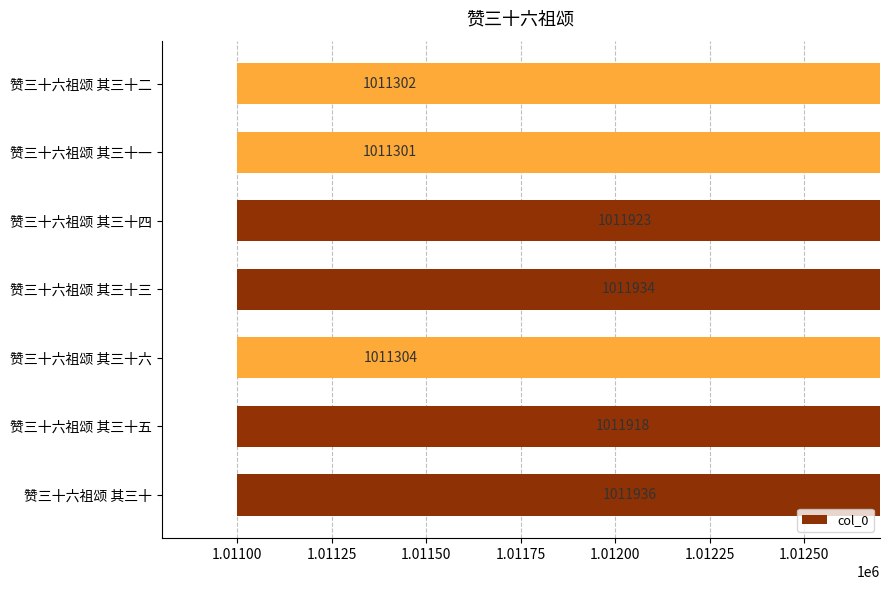

Are the bars horizontal?

Yes